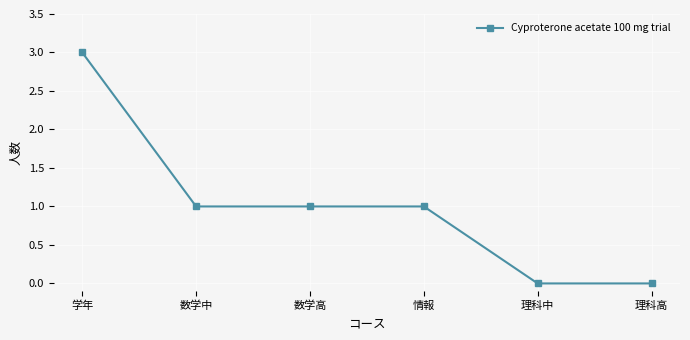

Is this an area chart (filled region under the line)?

No